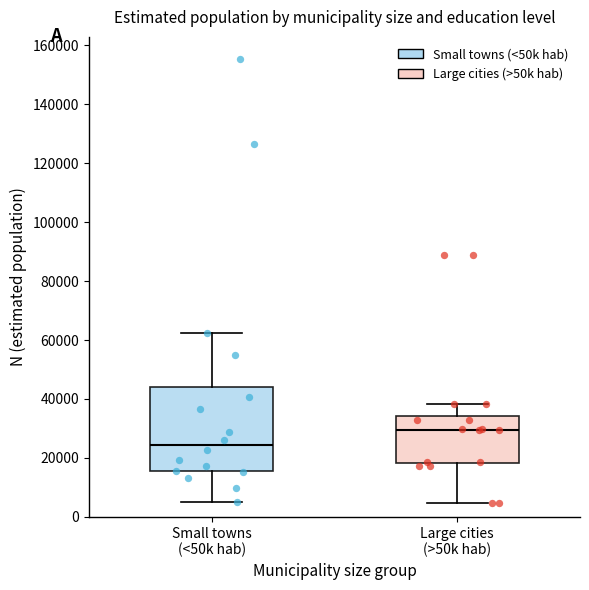

Reading left to right, transcribe this box plot: for each box, give where its median line is, the range the box spans, and where its two whiskers end, as read against the y-axis. The values are not printed on the chart, so give them approximately, as read against the axis.

Small towns (<50k hab): median 24000, box 16000 to 44000, whiskers 4000 to 62000
Large cities (>50k hab): median 30000, box 18000 to 34000, whiskers 4000 to 38000